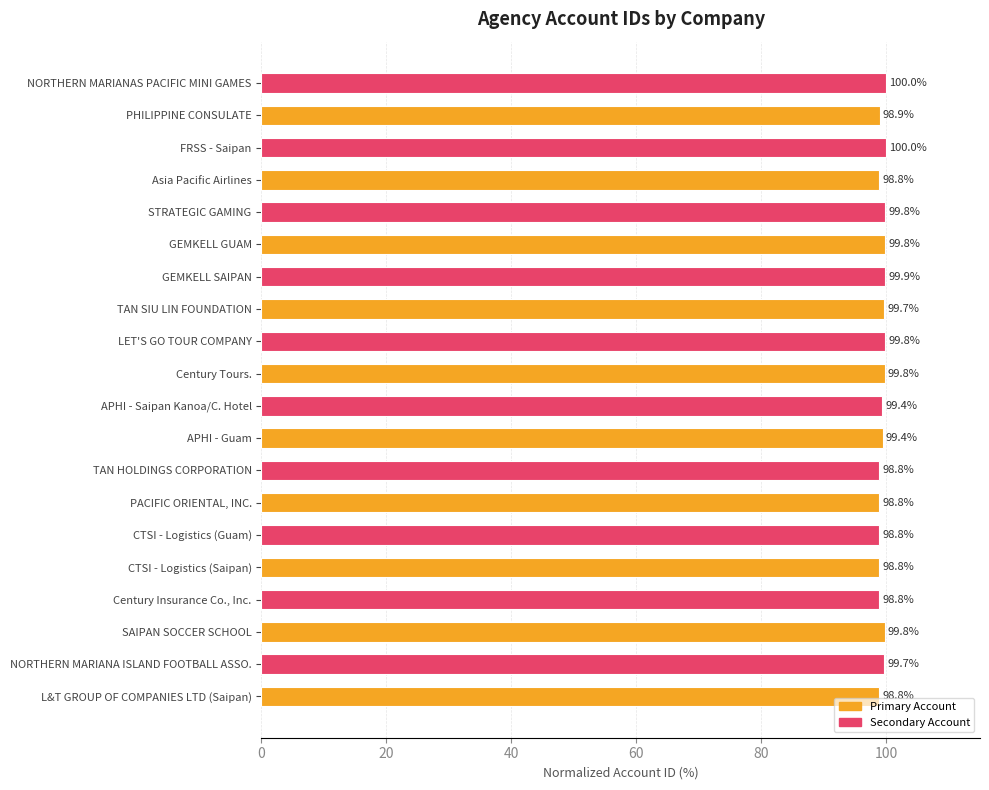

Reading bottom to top, what are all the values shown in this chart?

L&T GROUP OF COMPANIES LTD (Saipan)=98.8	NORTHERN MARIANA ISLAND FOOTBALL ASSO.=99.7	SAIPAN SOCCER SCHOOL=99.8	Century Insurance Co., Inc.=98.8	CTSI - Logistics (Saipan)=98.8	CTSI - Logistics (Guam)=98.8	PACIFIC ORIENTAL, INC.=98.8	TAN HOLDINGS CORPORATION=98.8	APHI - Guam=99.4	APHI - Saipan Kanoa/C. Hotel=99.4	Century Tours.=99.8	LET'S GO TOUR COMPANY=99.8	TAN SIU LIN FOUNDATION=99.7	GEMKELL SAIPAN=99.9	GEMKELL GUAM=99.8	STRATEGIC GAMING=99.8	Asia Pacific Airlines=98.8	FRSS - Saipan=100.0	PHILIPPINE CONSULATE=98.9	NORTHERN MARIANAS PACIFIC MINI GAMES=100.0